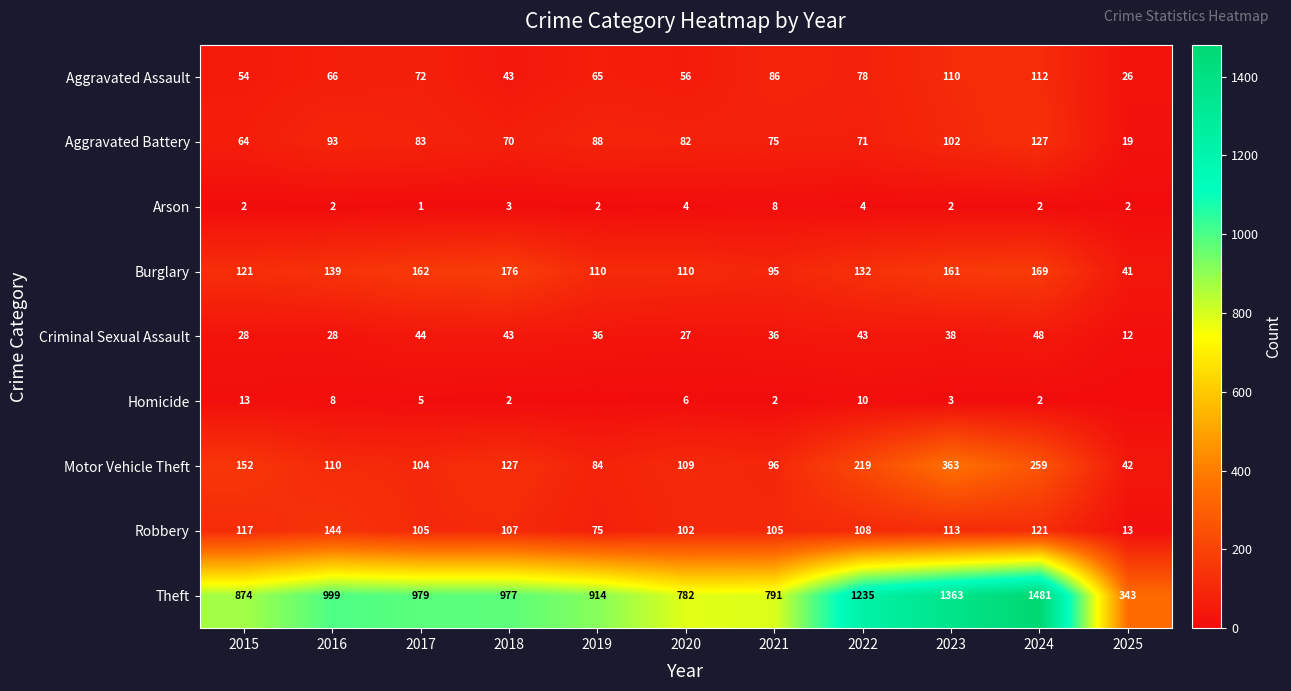

The value of Aggravated Assault at 2017 is 72. True or false?

True